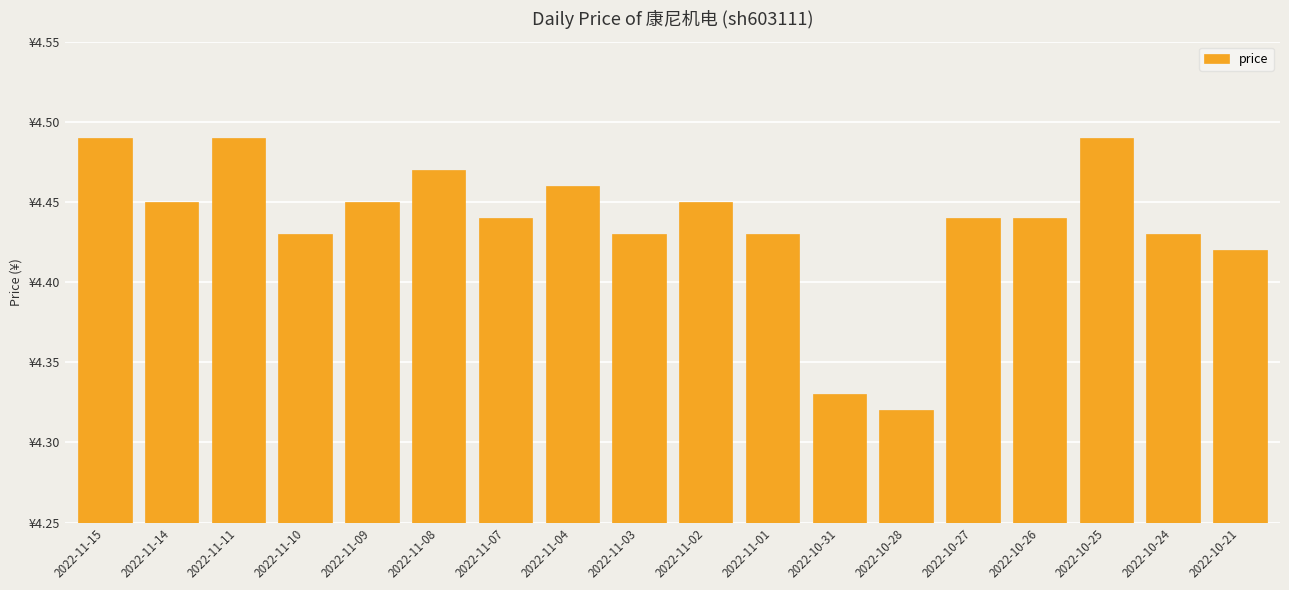

True or false: the data shows 1.3 at 2022-11-11.

False